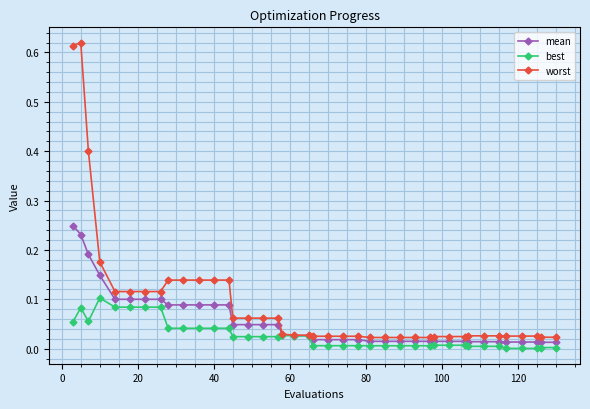

Which series has the widest spread of values?

worst